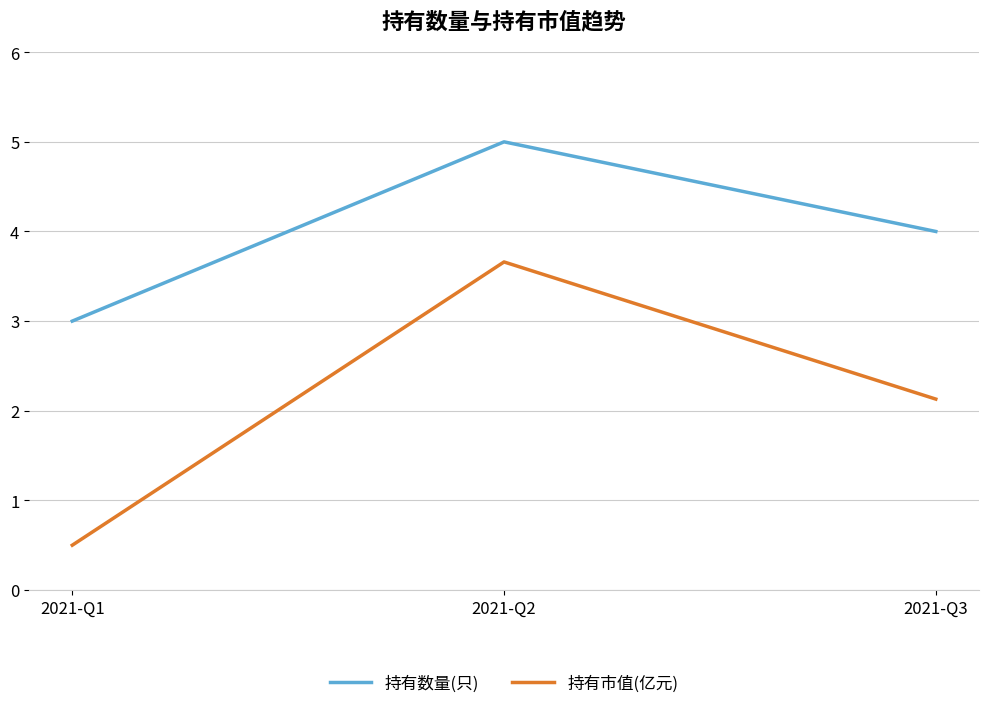

Which label corresponds to the largest value in the chart?

2021-Q2